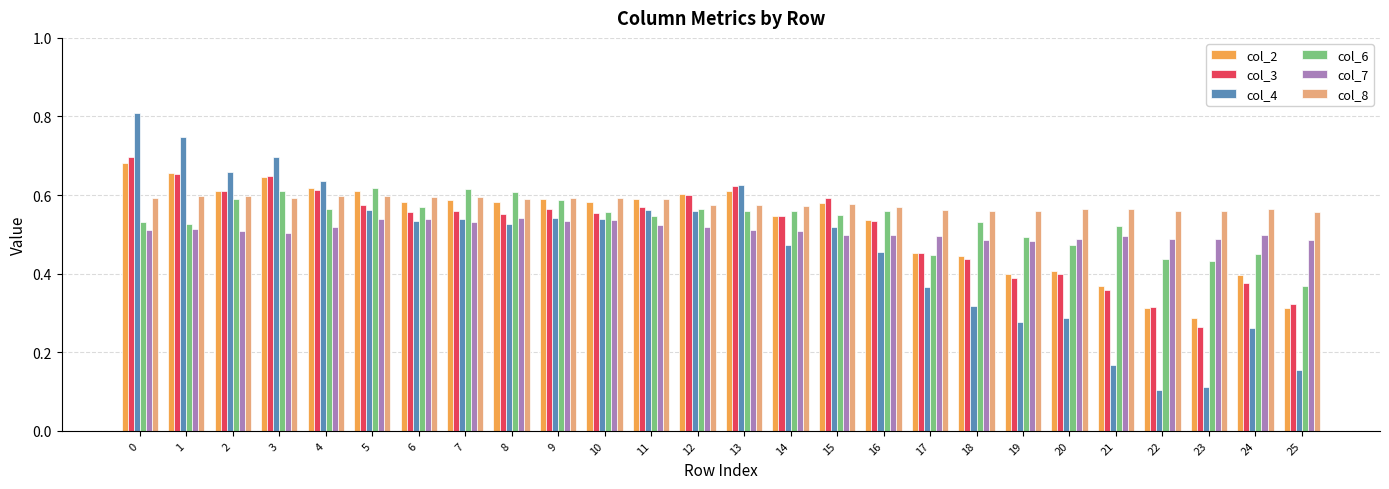

Which series changed the most between 0 and 4?

col_4